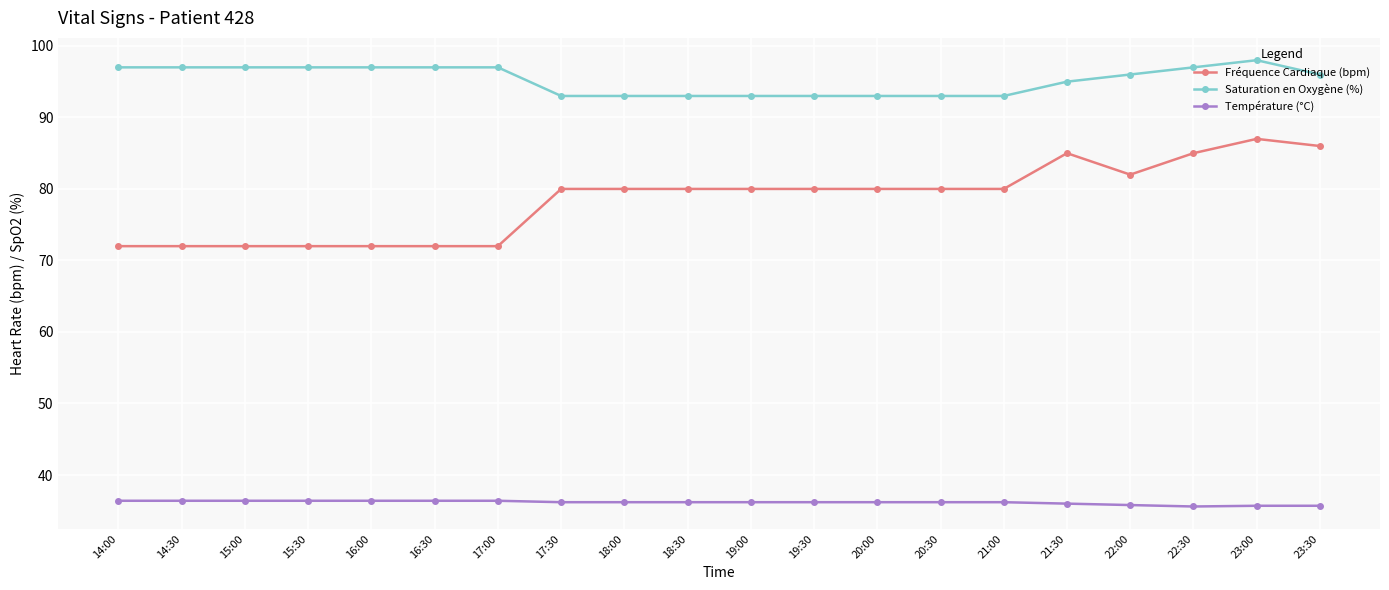

What is the spread (max minus min) of values at 23:30?

60.3